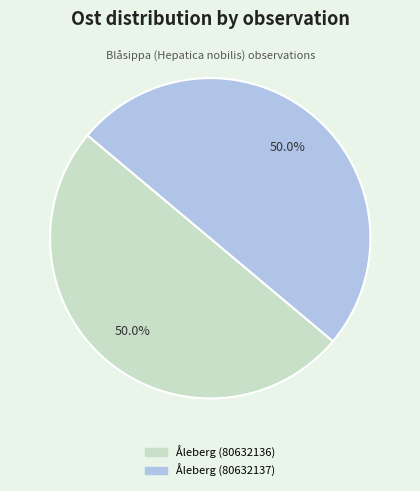

What is the ratio of the value at Åleberg (80632137) to the value at Åleberg (80632136)?

1.0